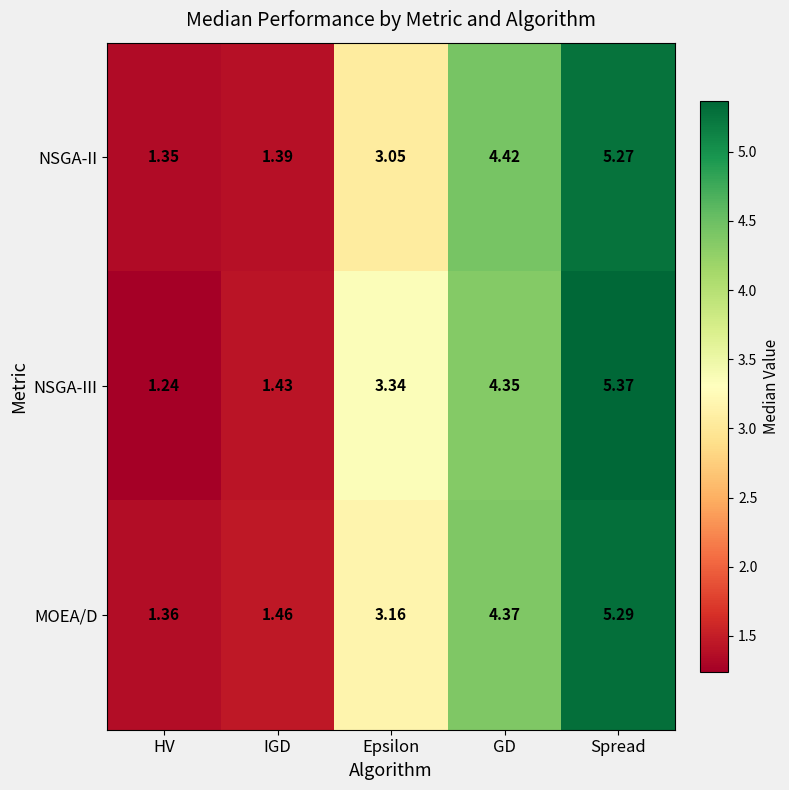

At which label does NSGA-III first exceed 3?

Epsilon